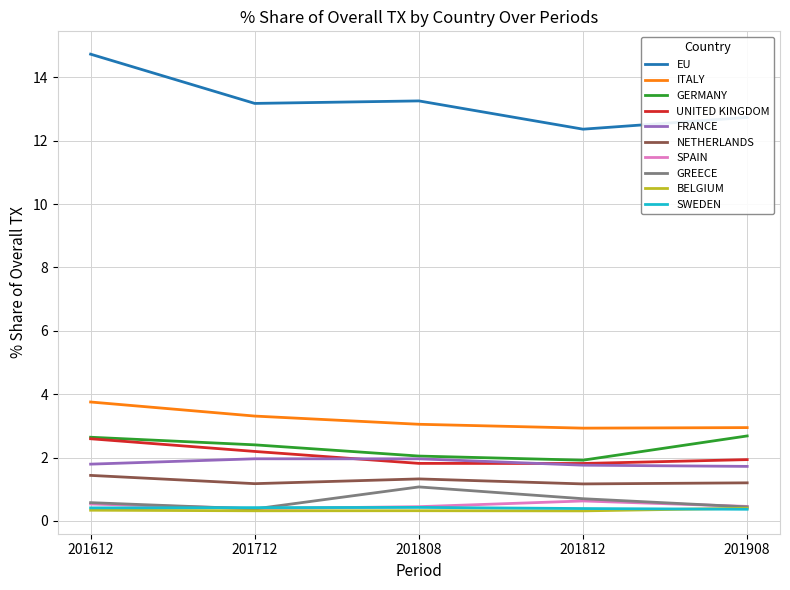

Does the chart display data point markers on the line(s)?

No